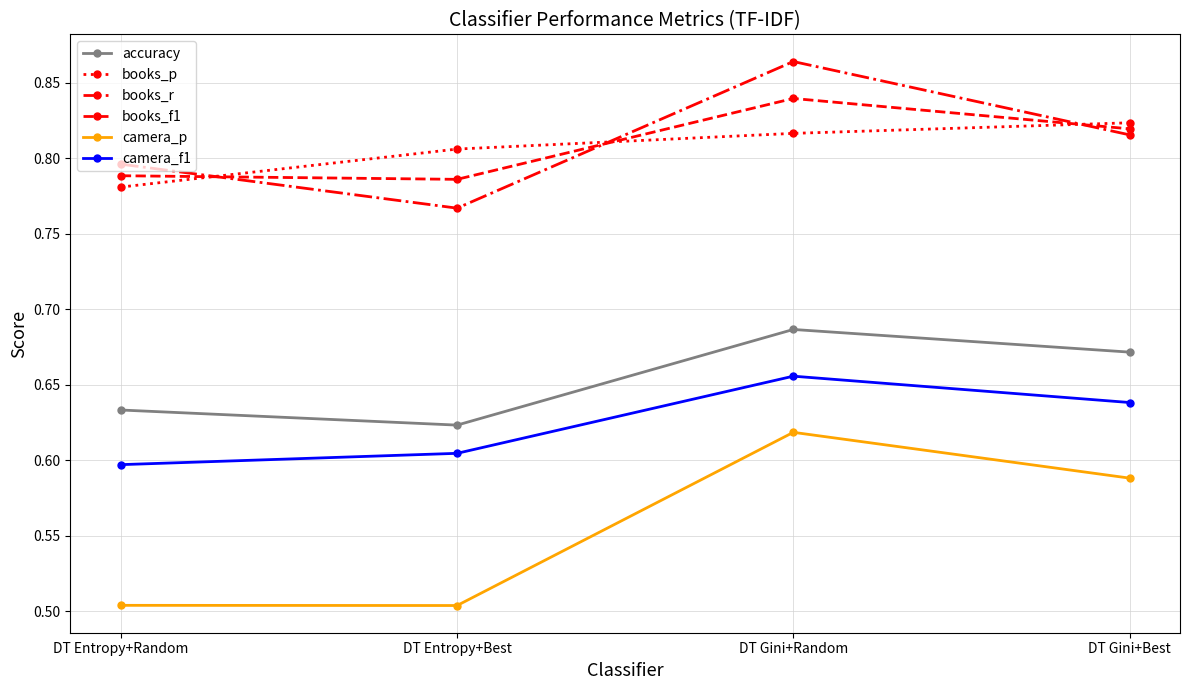

Which series has the largest range (max minus min)?

camera_p